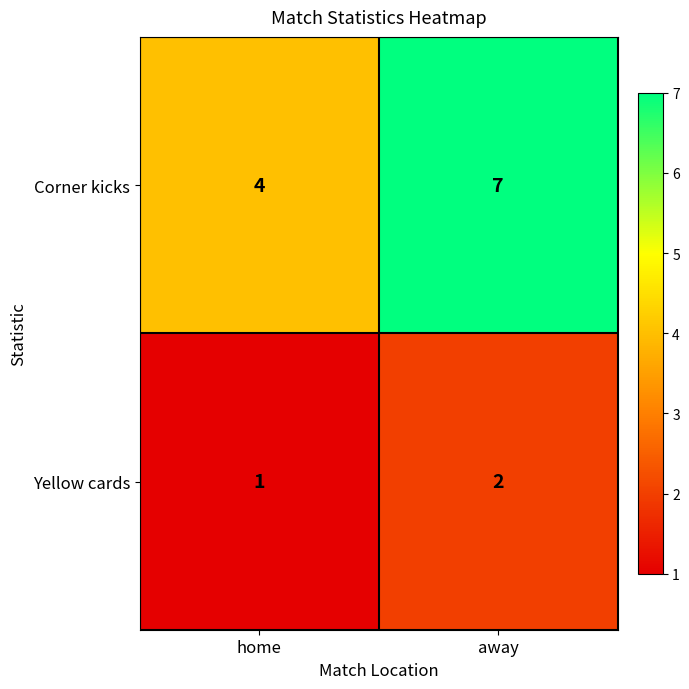

Reading left to right, list all the values displayed in this chart.

Corner kicks: home=4	away=7
Yellow cards: home=1	away=2